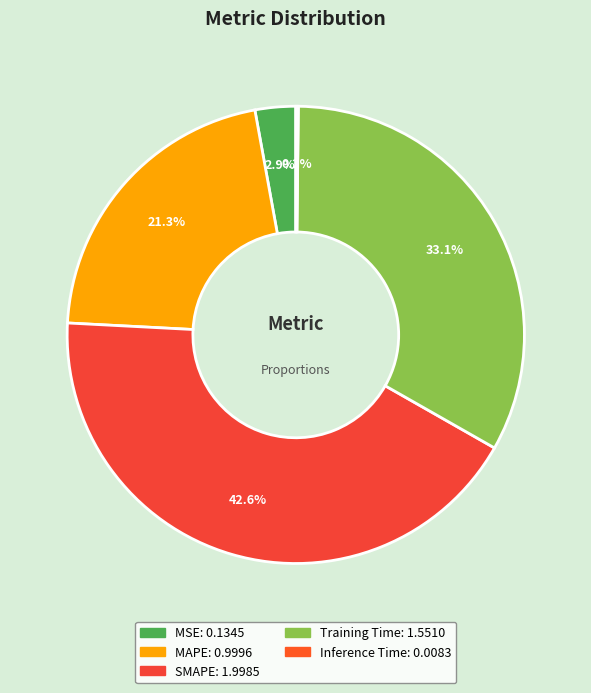

To the nearest percent, what percentage of the pie is MSE?

3%